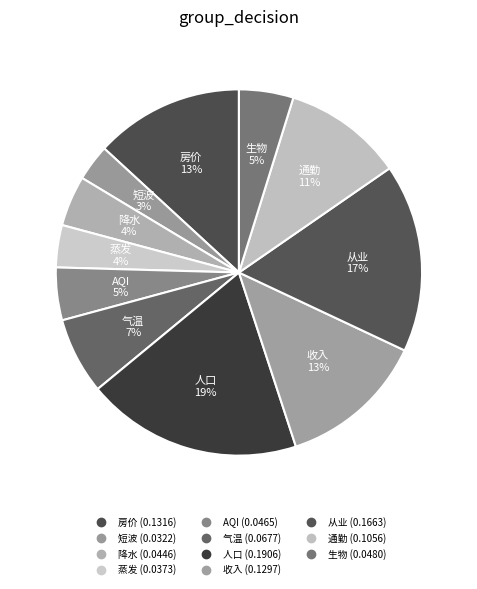

True or false: 通勤 accounts for 21% of the total.

False